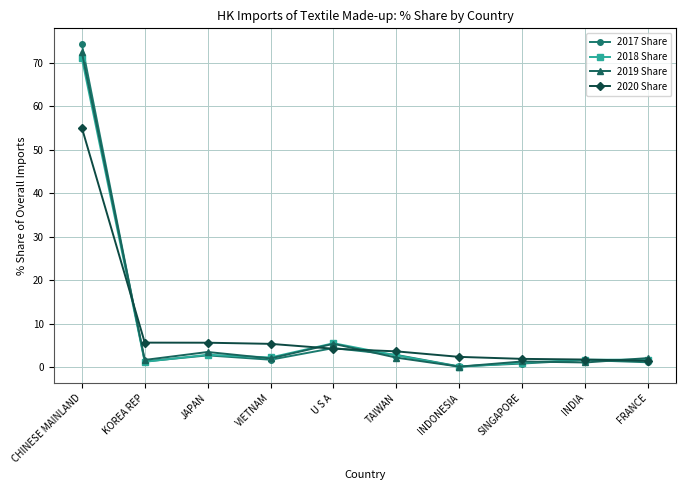

The value of 2018 Share at CHINESE MAINLAND is 71.0. True or false?

True